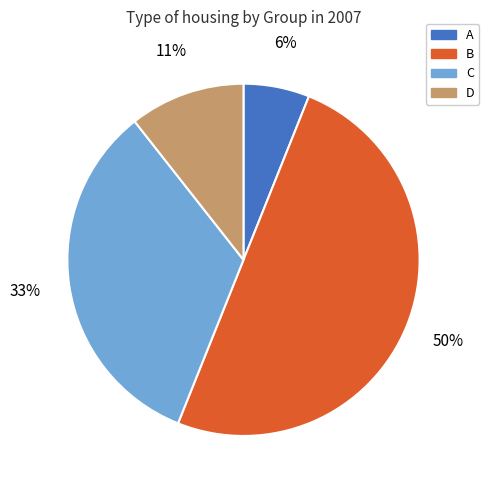

To the nearest percent, what is the average slice percentage?

25%